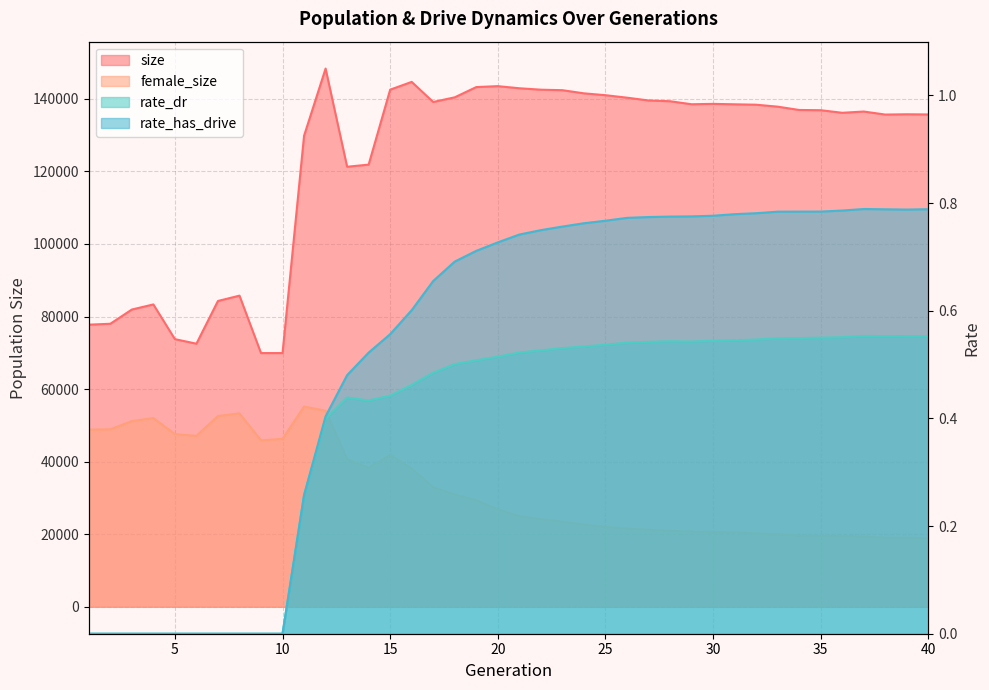

What is the maximum value for rate_dr?

0.6